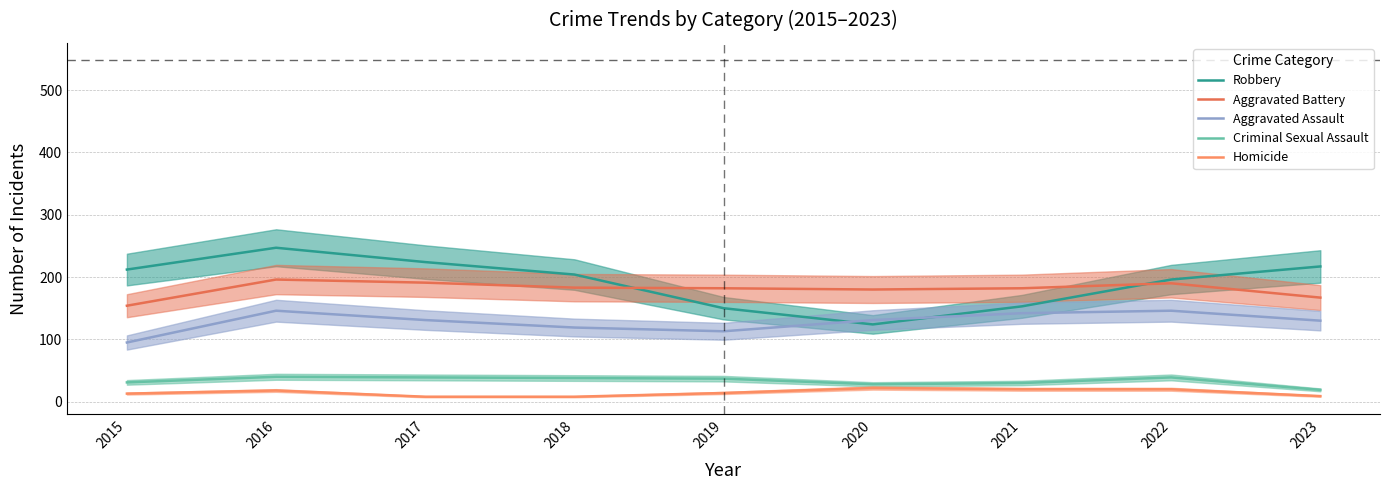

Which has a higher value, 2016 or 2018?

2016